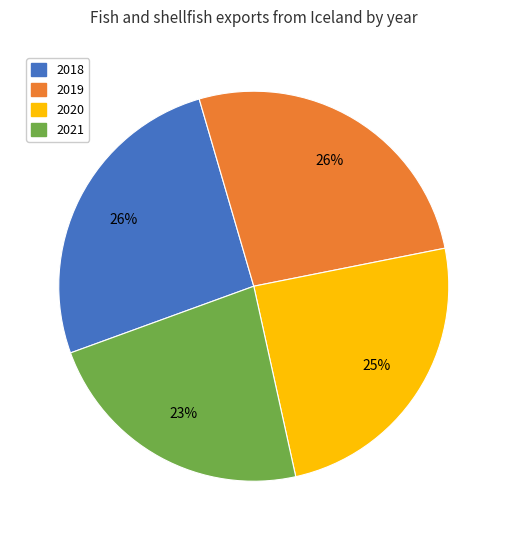

The 2019 slice represents 26% of the pie. True or false?

True